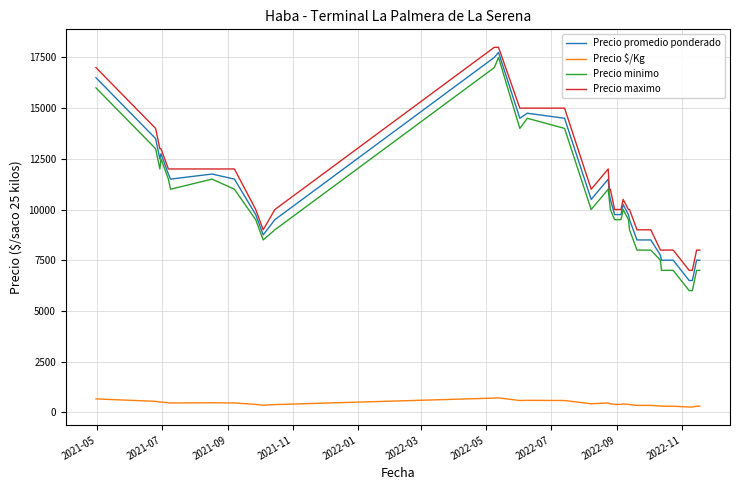

Count the number of data series in this chart.

4